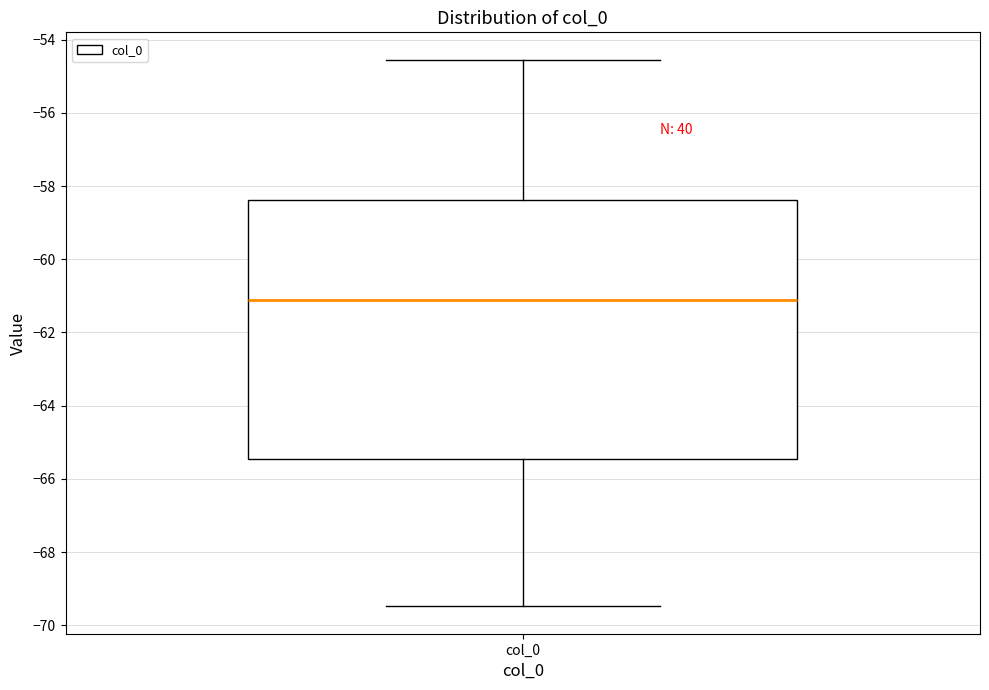

Read this box plot against the y-axis: the position of the median line, the range covered by the box, and the ends of both whiskers. The values are not printed on the chart, so give them approximately, as read against the axis.

median -61.0, box -65.4 to -58.4, whiskers -69.4 to -54.6